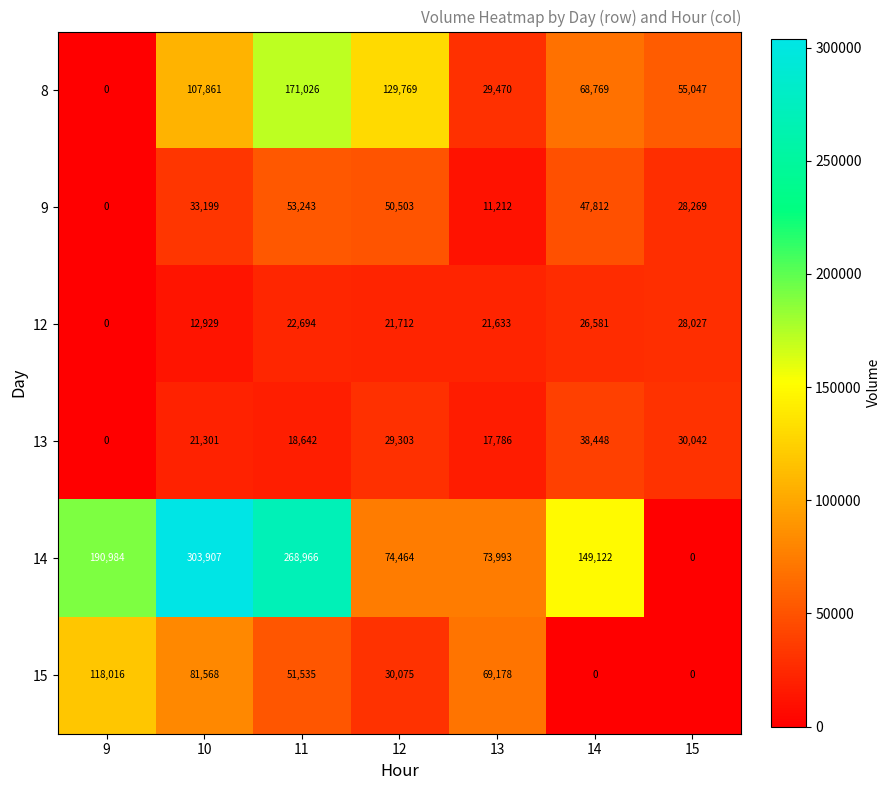

Rank the categories by 14 value from highest to lowest.

10, 11, 9, 14, 12, 13, 15